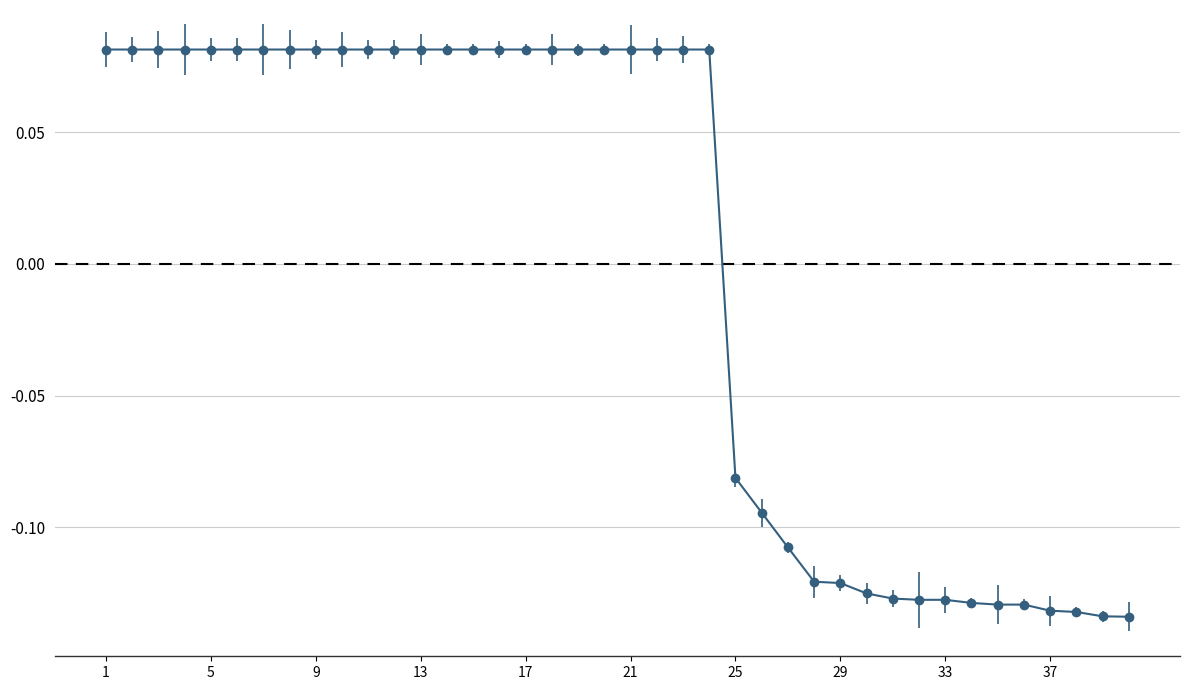

What is the difference between the maximum and minimum values?

0.2